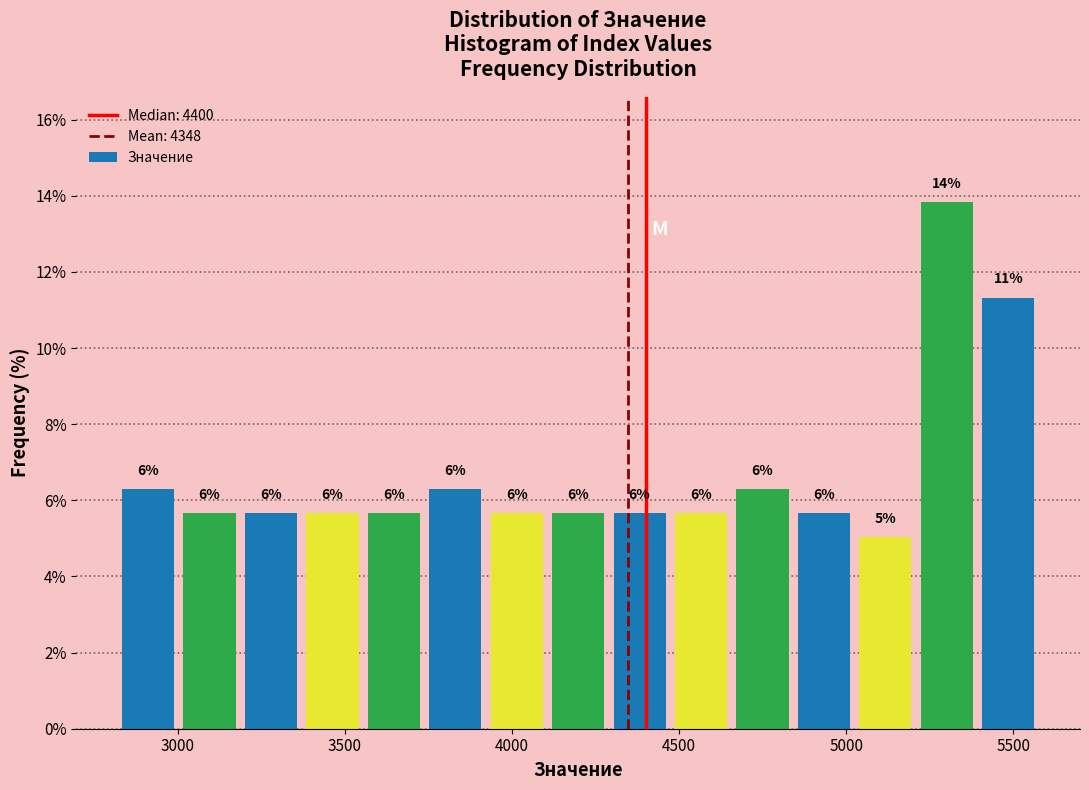

Read against the x-axis, roughly where is the centre of the tallest bar?

5300